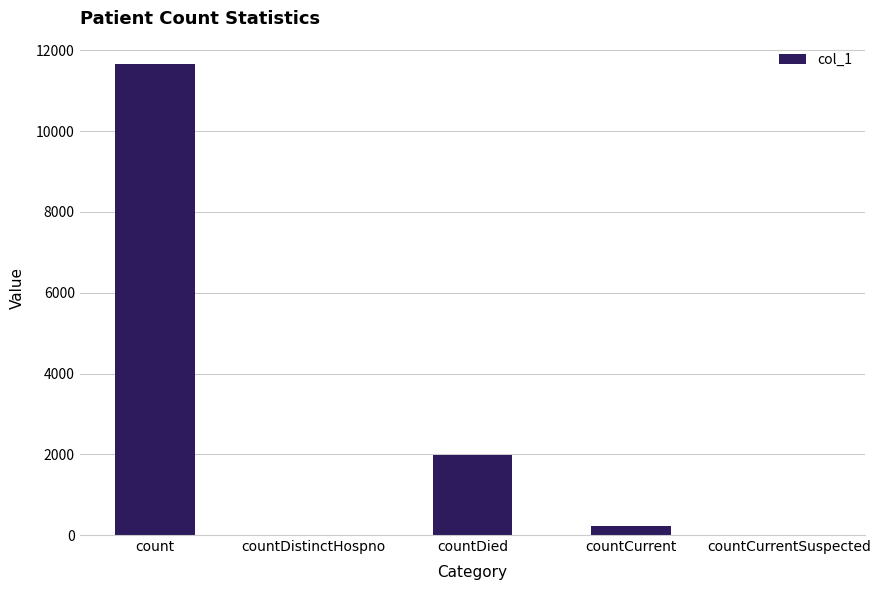

What is the sum of all values?

13869